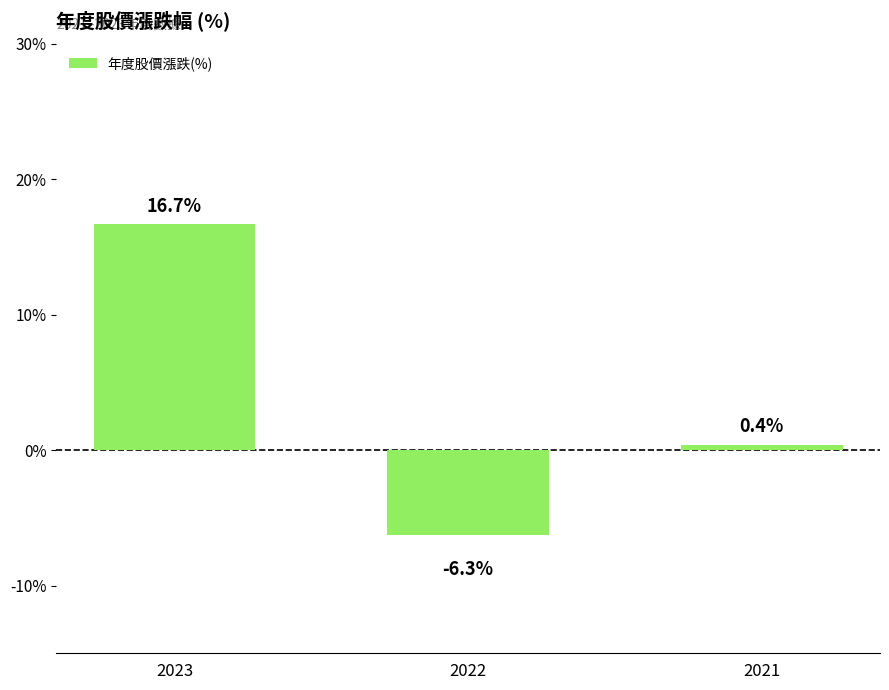

What is the sum of the values at 2021 and 2022?

-5.9